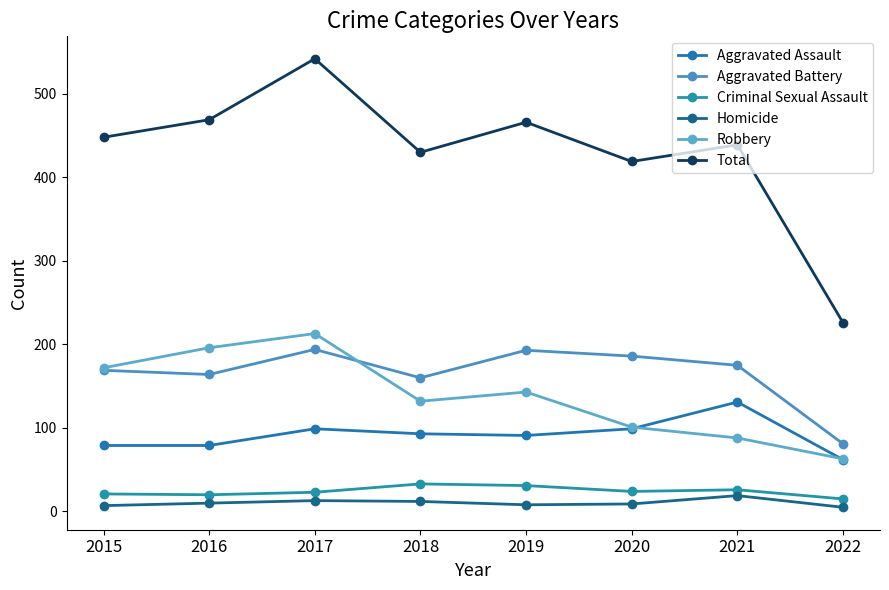

Which series has the largest range (max minus min)?

Total